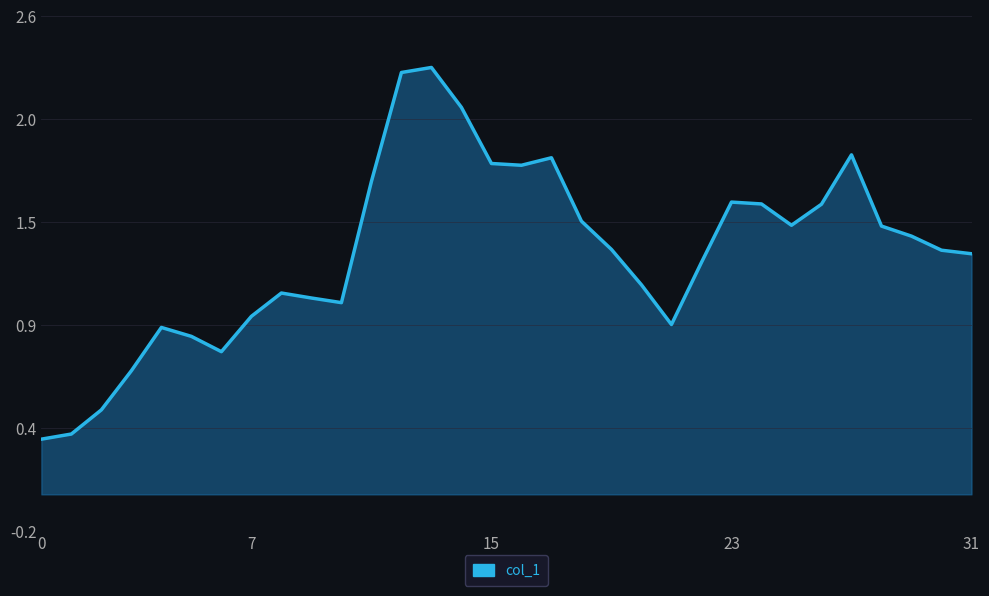

Is this an area chart (filled region under the line)?

Yes